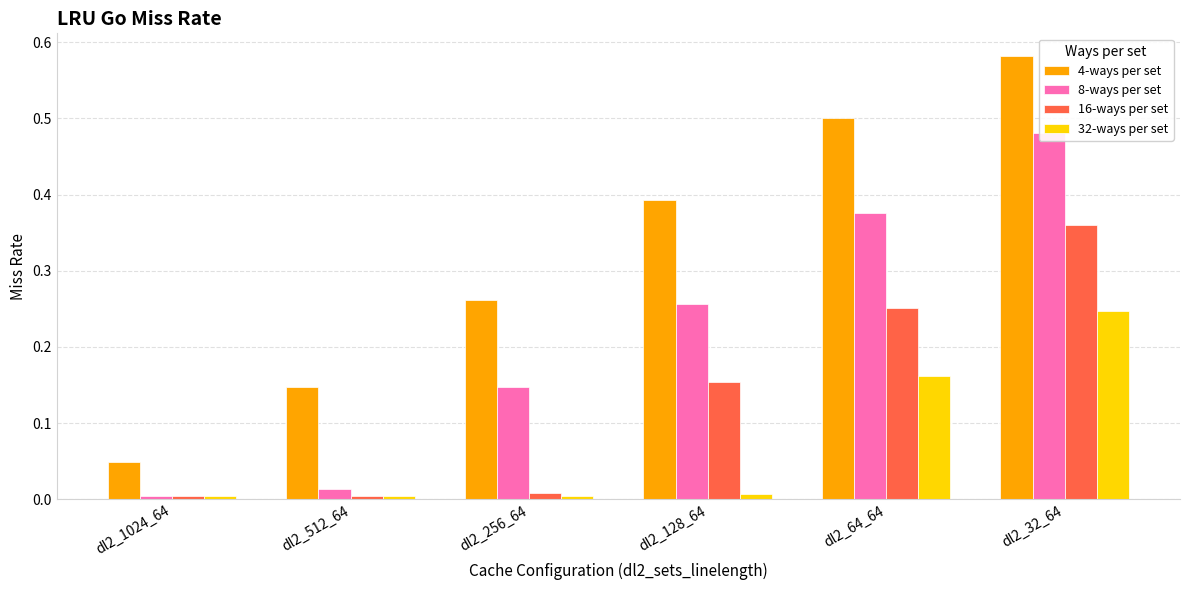

List the series in order of their peak value, highest first.

4-ways per set, 8-ways per set, 16-ways per set, 32-ways per set